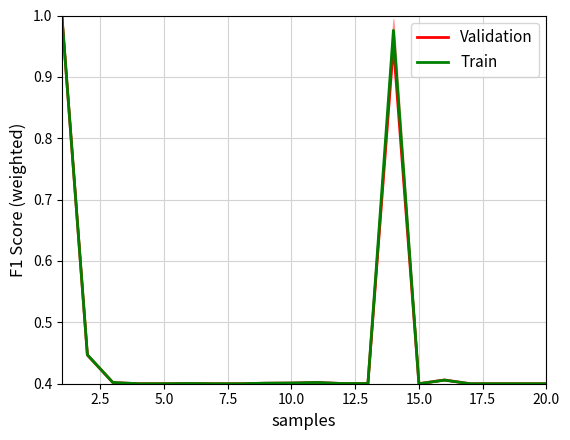

After their last crossing, which series has the higher values: Train or Validation?

Train